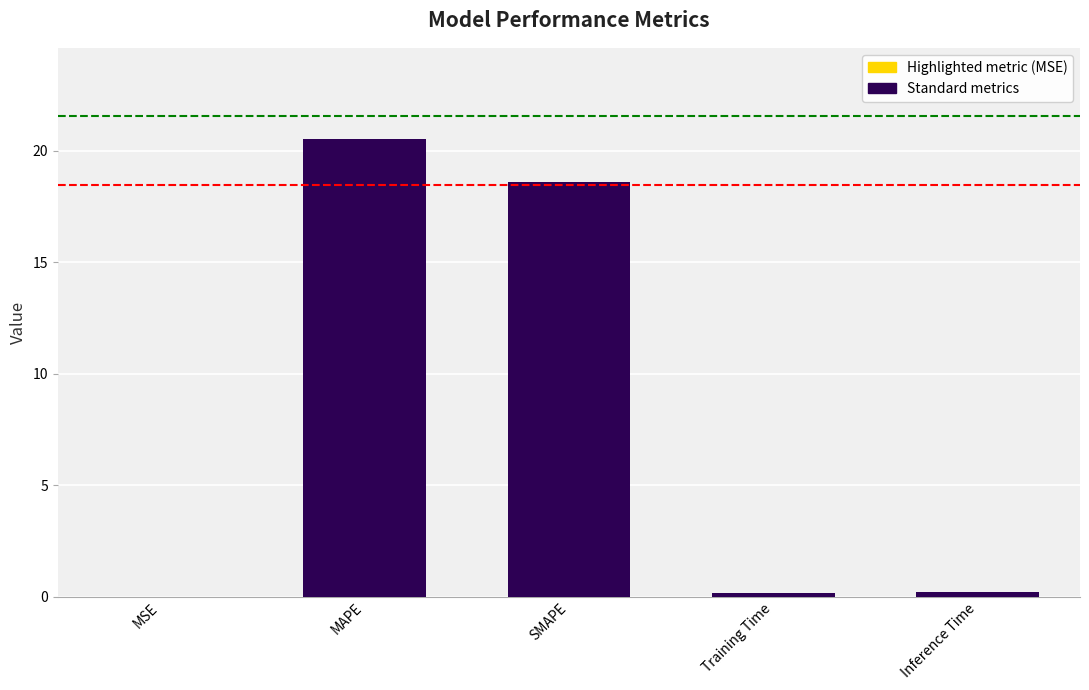

Which has a higher value, MAPE or Training Time?

MAPE